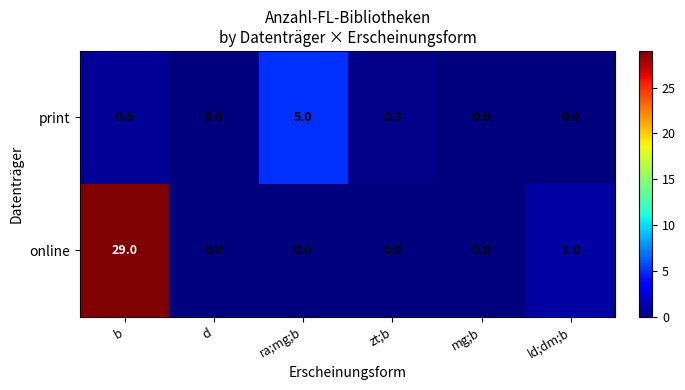

Count the number of data series in this chart.

2